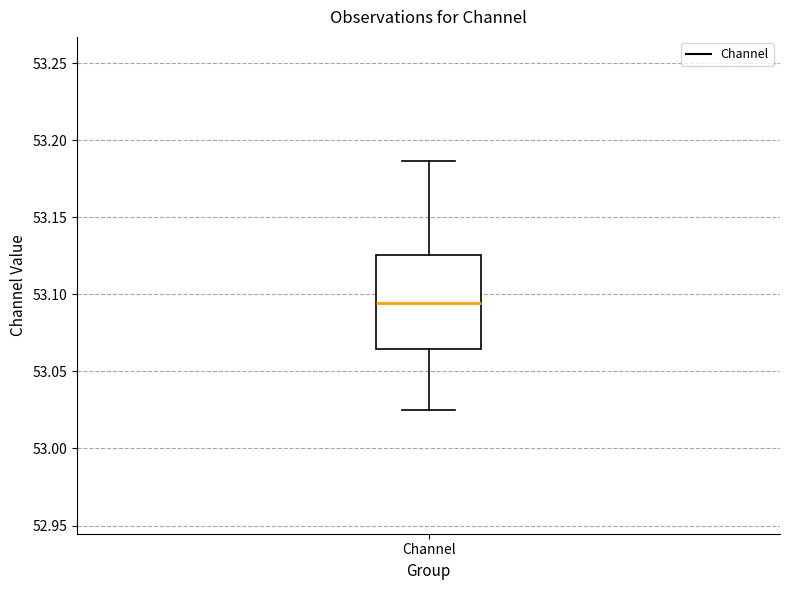

Transcribe this box plot: give where the median line is, the range the box spans, and where the two whiskers end, as read against the y-axis. The values are not printed on the chart, so give them approximately, as read against the axis.

median 53.095, box 53.065 to 53.125, whiskers 53.025 to 53.185